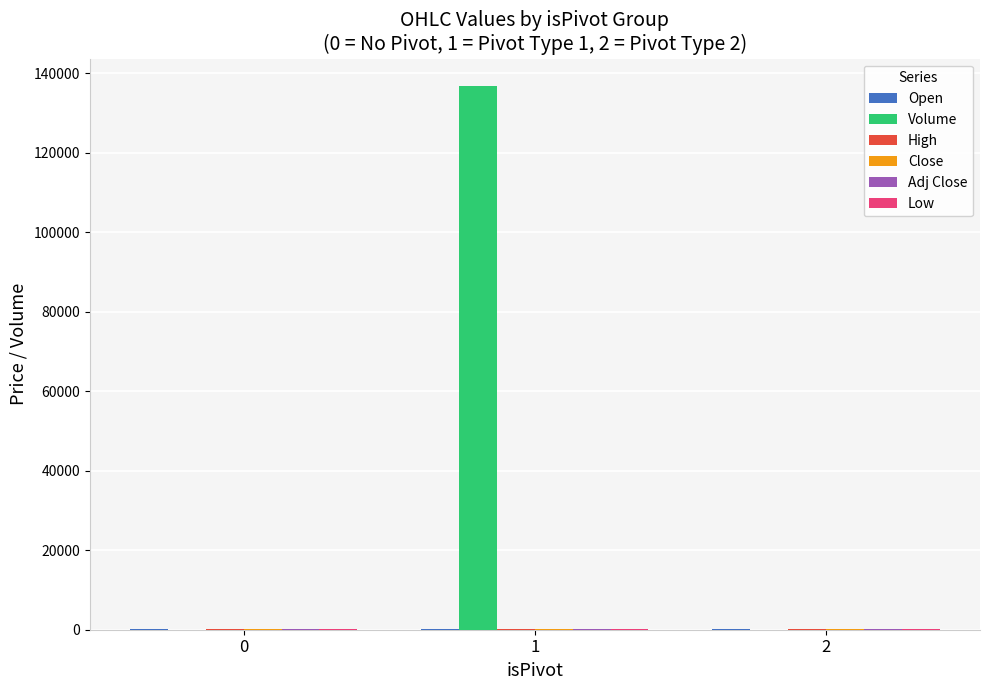

At which category is the sum across all series the highest?

1